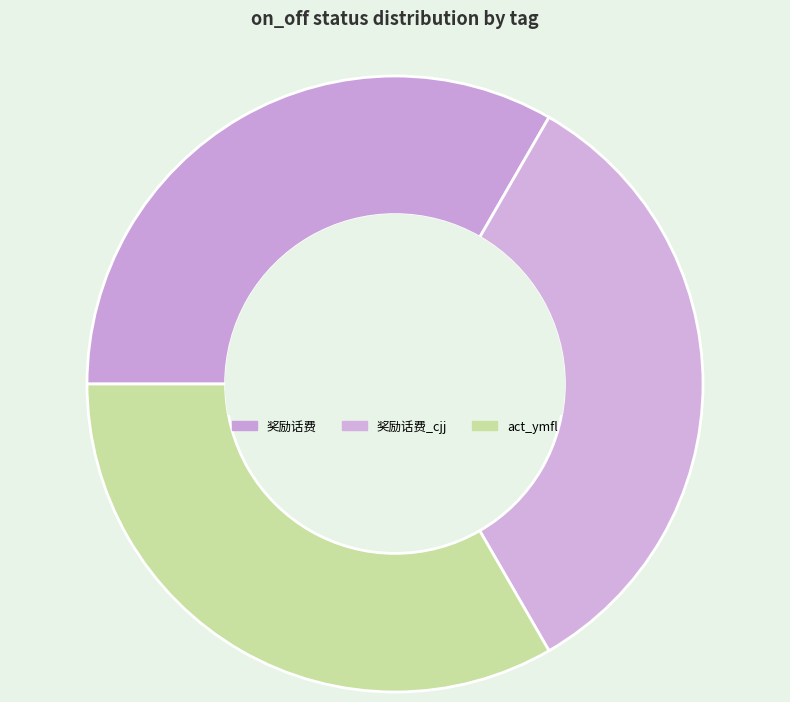

The 奖励话费_cjj slice represents 28% of the pie. True or false?

False